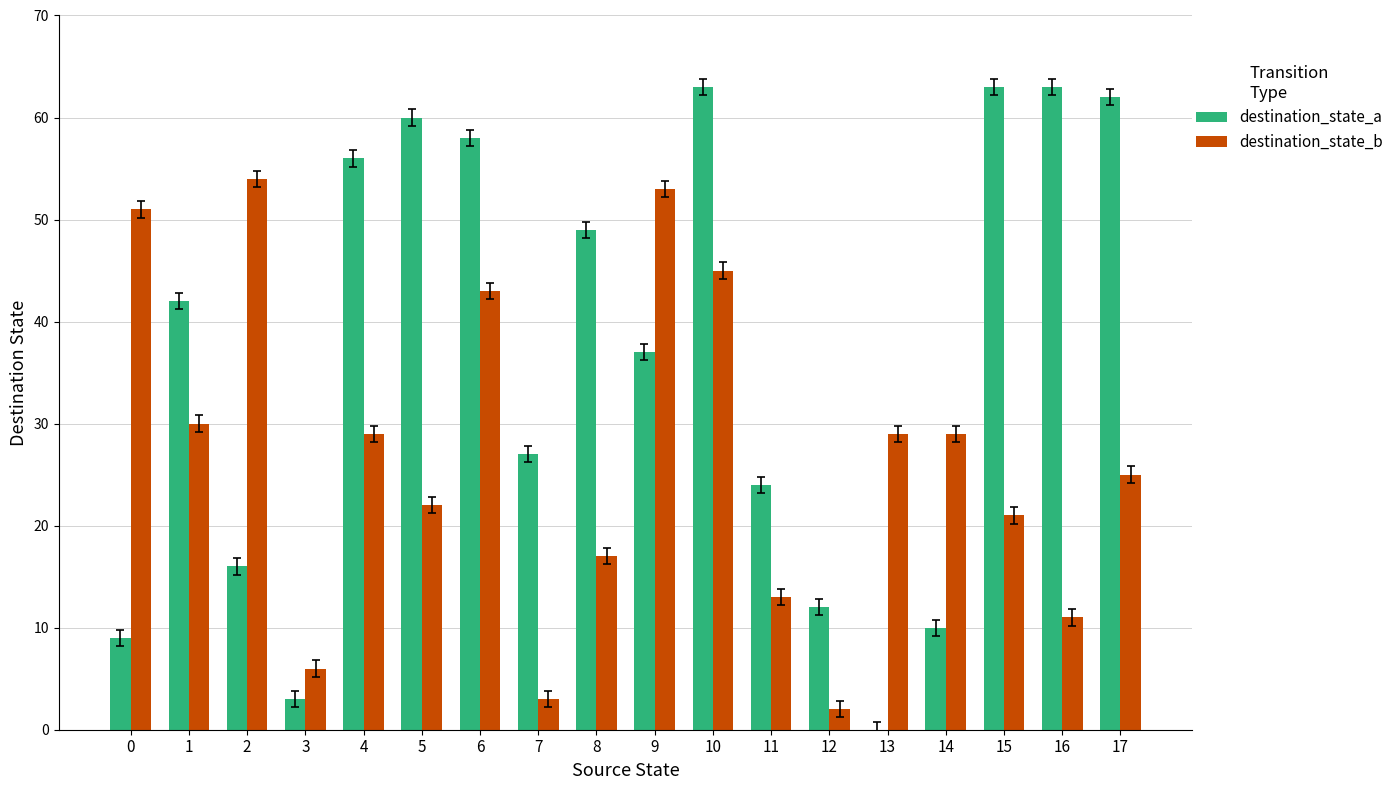

What is the maximum value for destination_state_b?

54